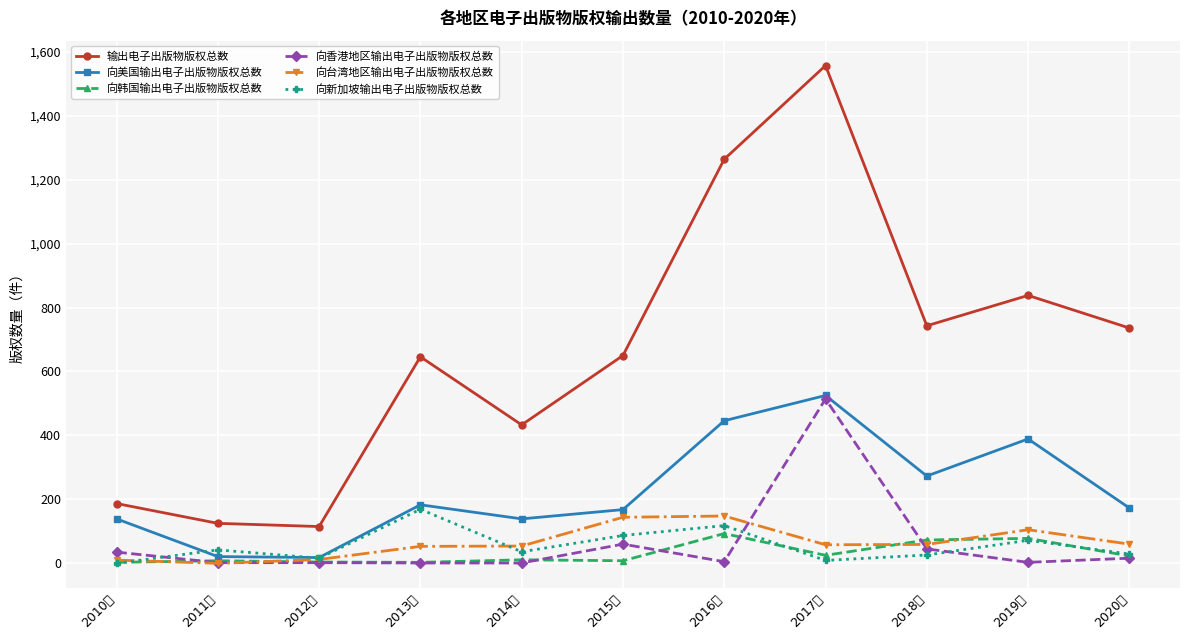

At which category does 向美国输出电子出版物版权总数 reach its first local peak?

2013年